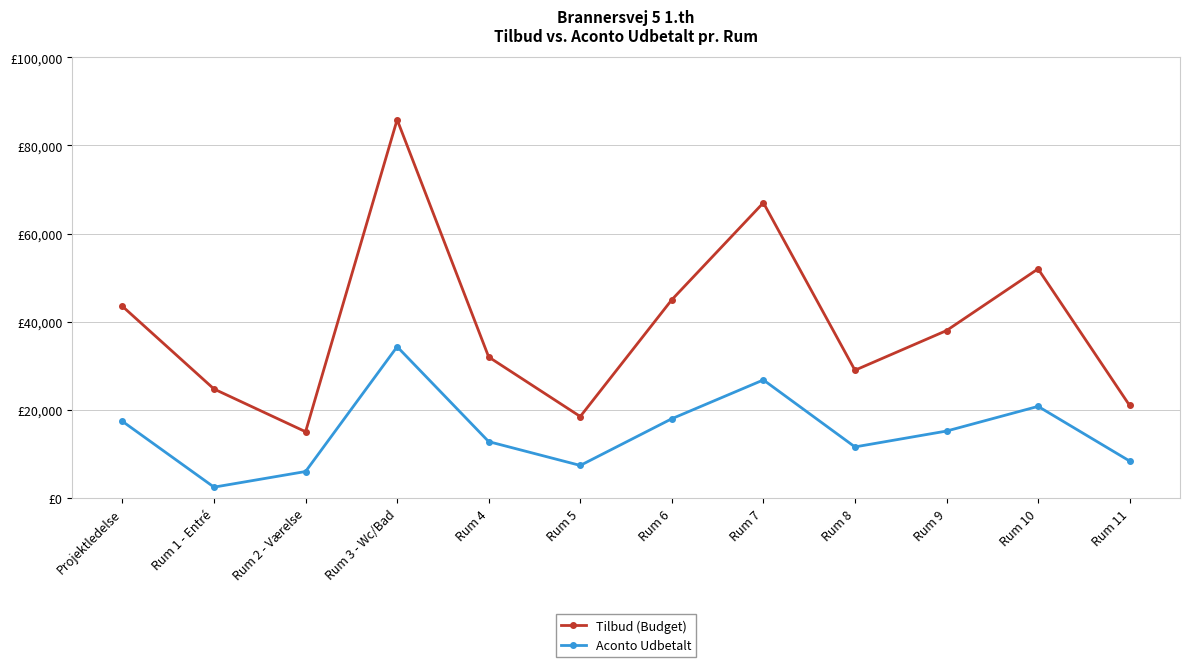

Is this an area chart (filled region under the line)?

No